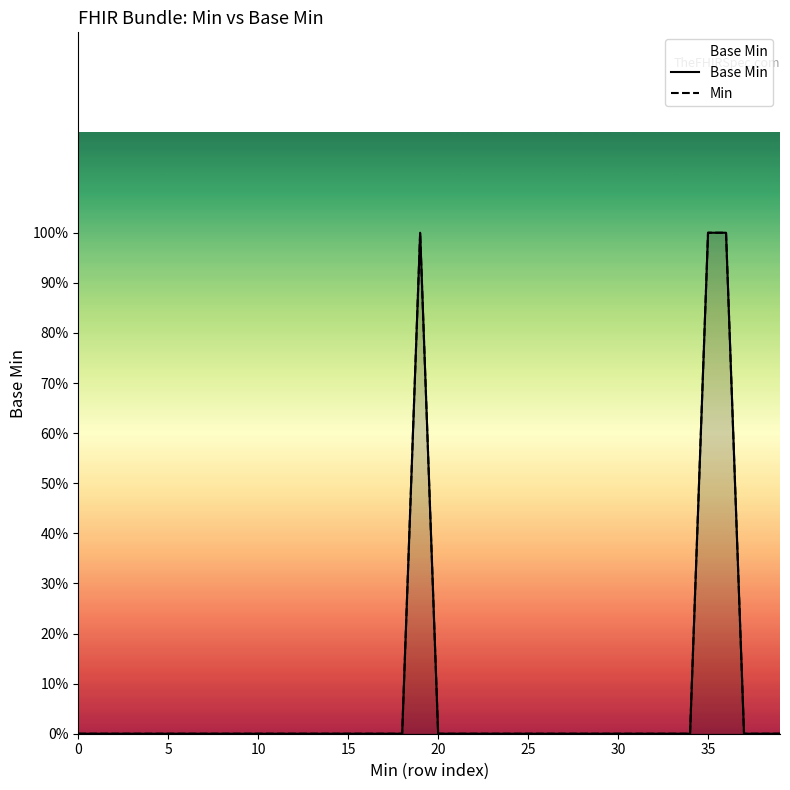

True or false: Min has a value of 0 at 32.

True